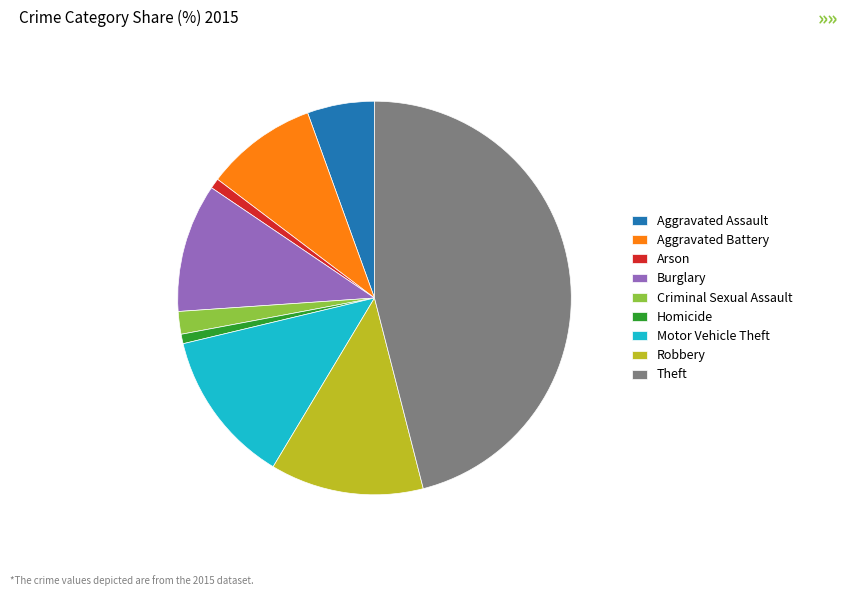

Is the sum of Burglary and Aggravated Battery greater than half?

No